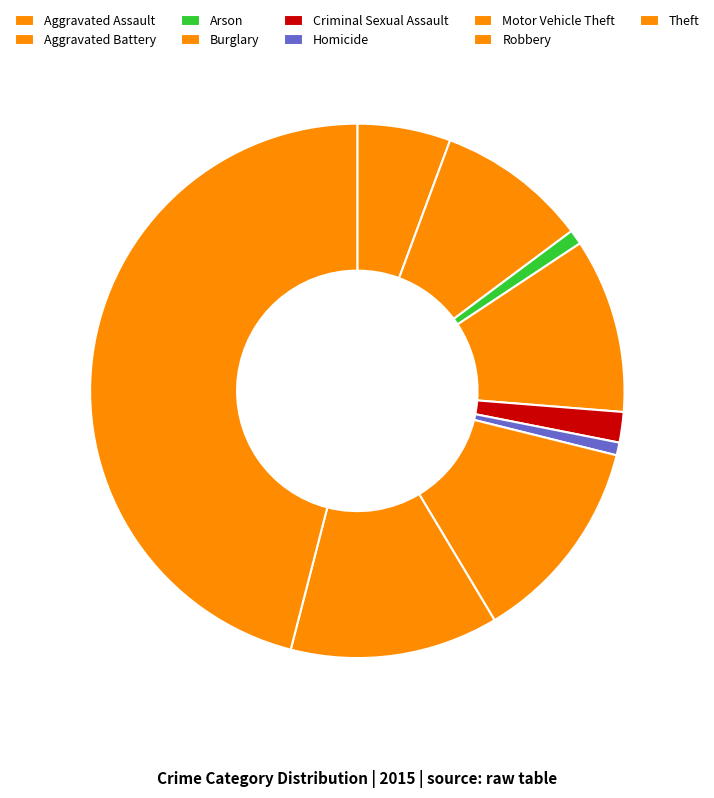

How many slices are in this pie chart?

9